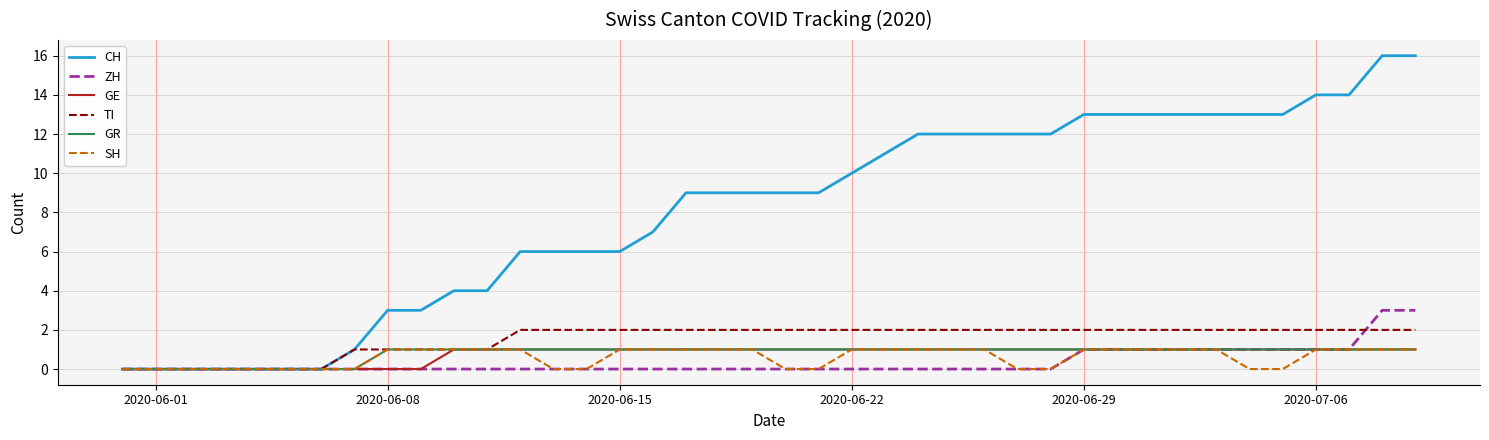

Which series has the largest total across all categories?

CH